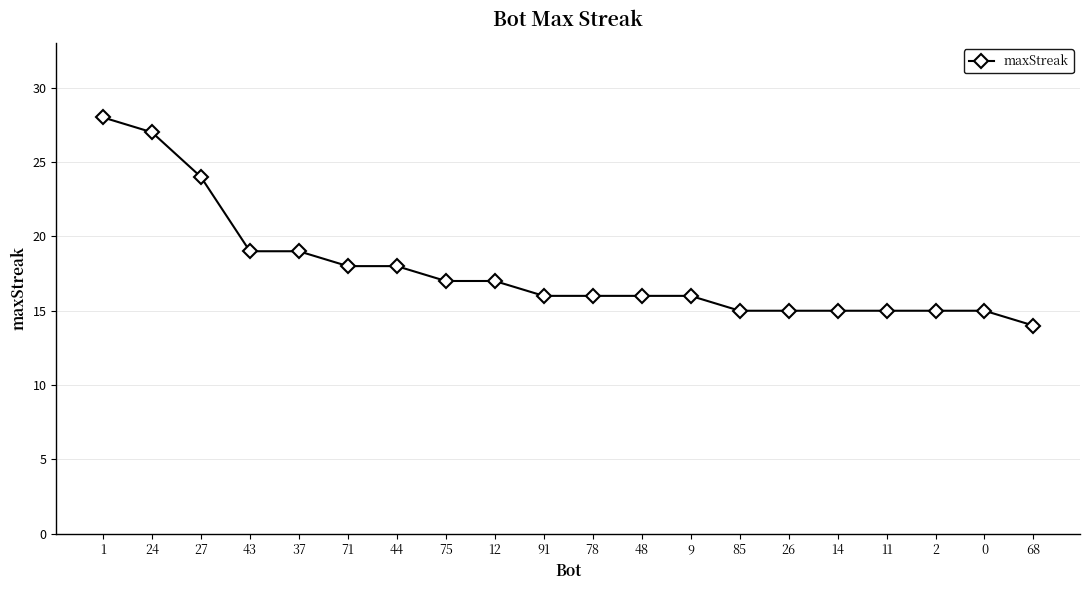

Reading left to right, transcribe all the data shown in this chart.

1=28	24=27	27=24	43=19	37=19	71=18	44=18	75=17	12=17	91=16	78=16	48=16	9=16	85=15	26=15	14=15	11=15	2=15	0=15	68=14